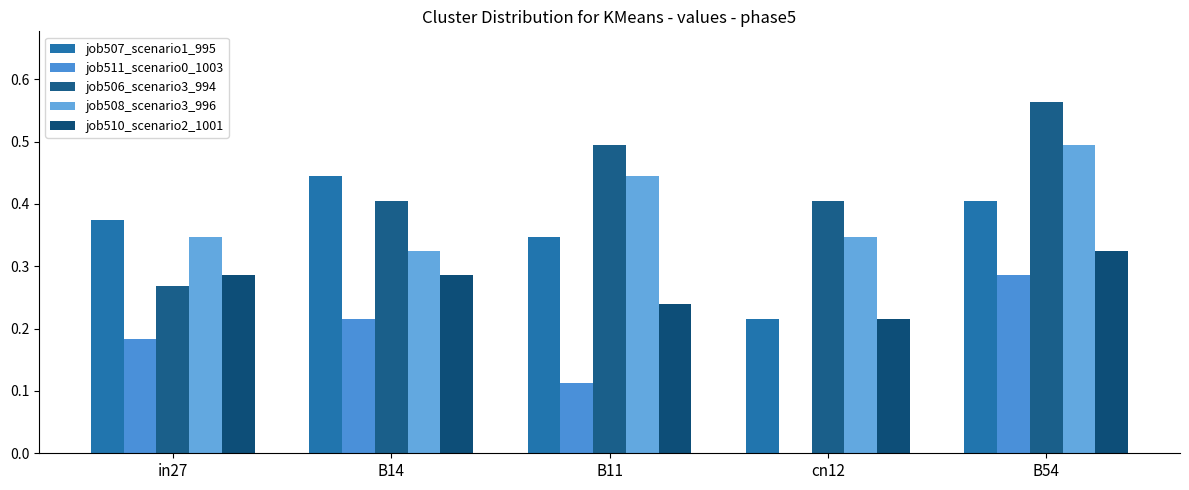

Are the bars horizontal?

No